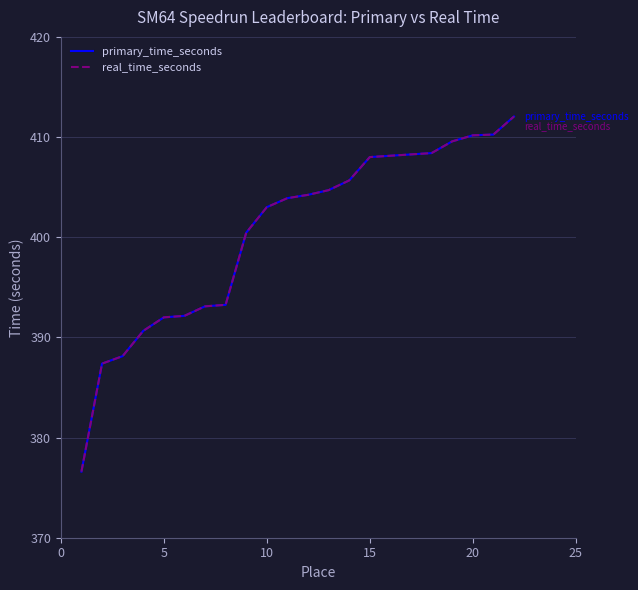

Does the chart have visible grid lines?

Yes